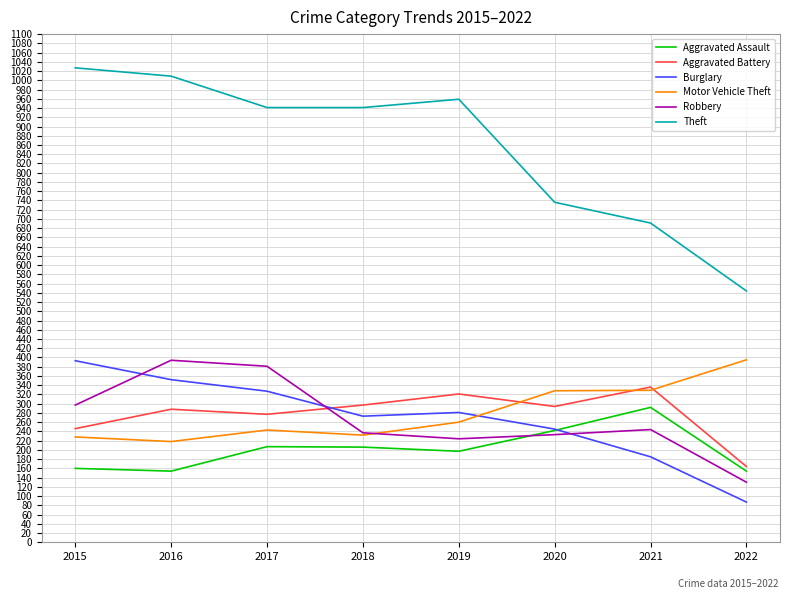

How many series are shown in this chart?

6